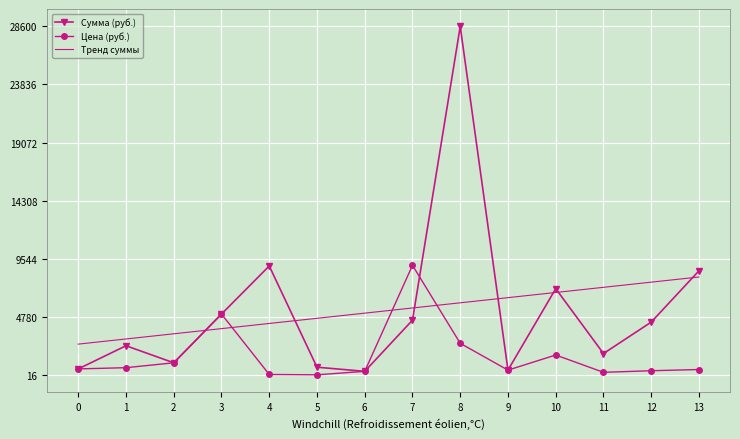

How many times do Тренд суммы and Цена (руб.) cross each other?

4